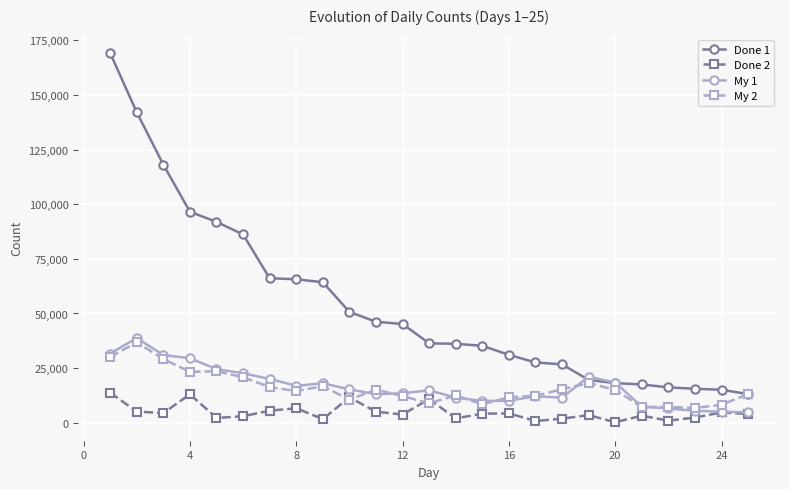

What is the minimum value shown in the chart?

237